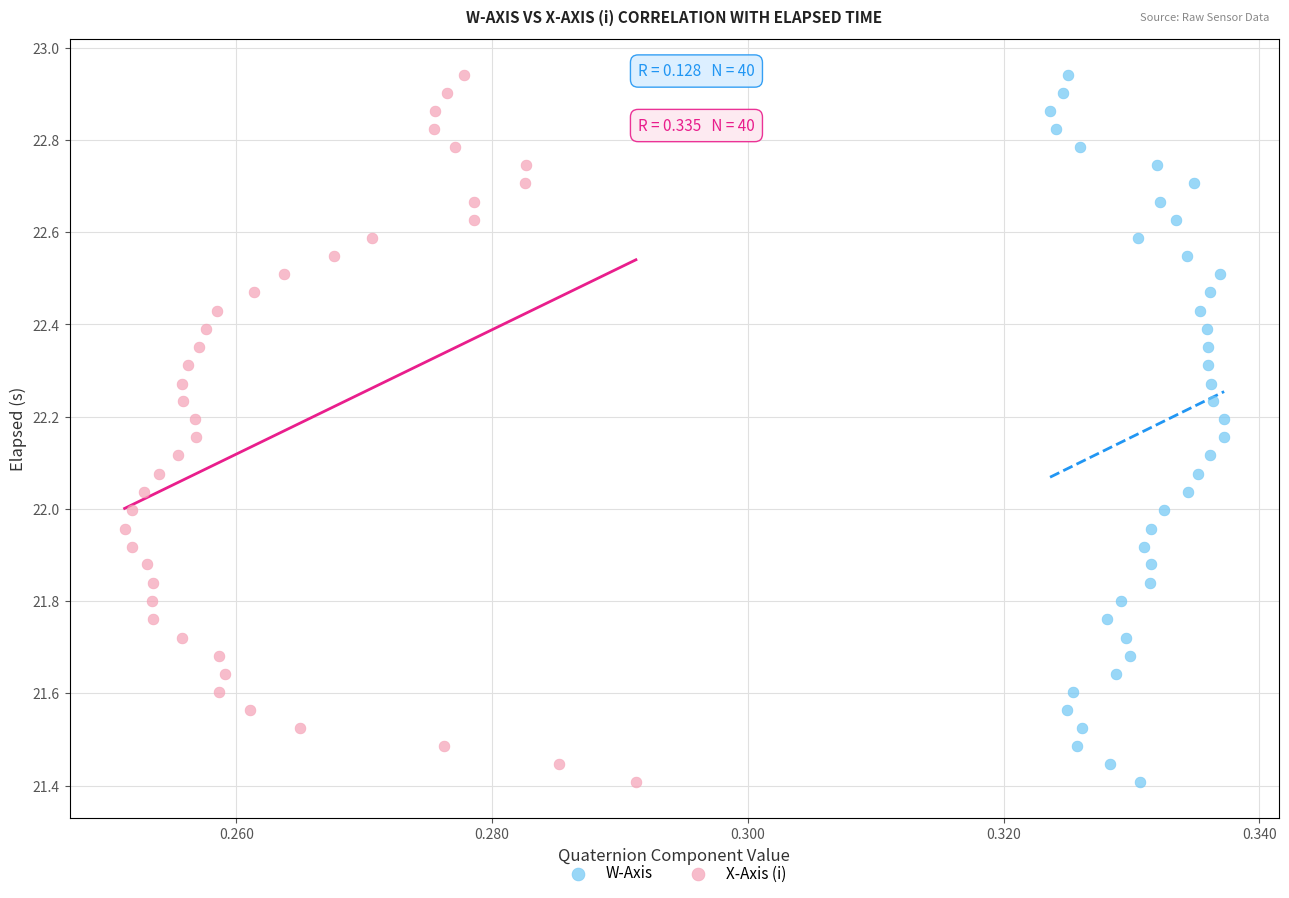

What are all the series names shown in the legend?

W-Axis, X-Axis (i)